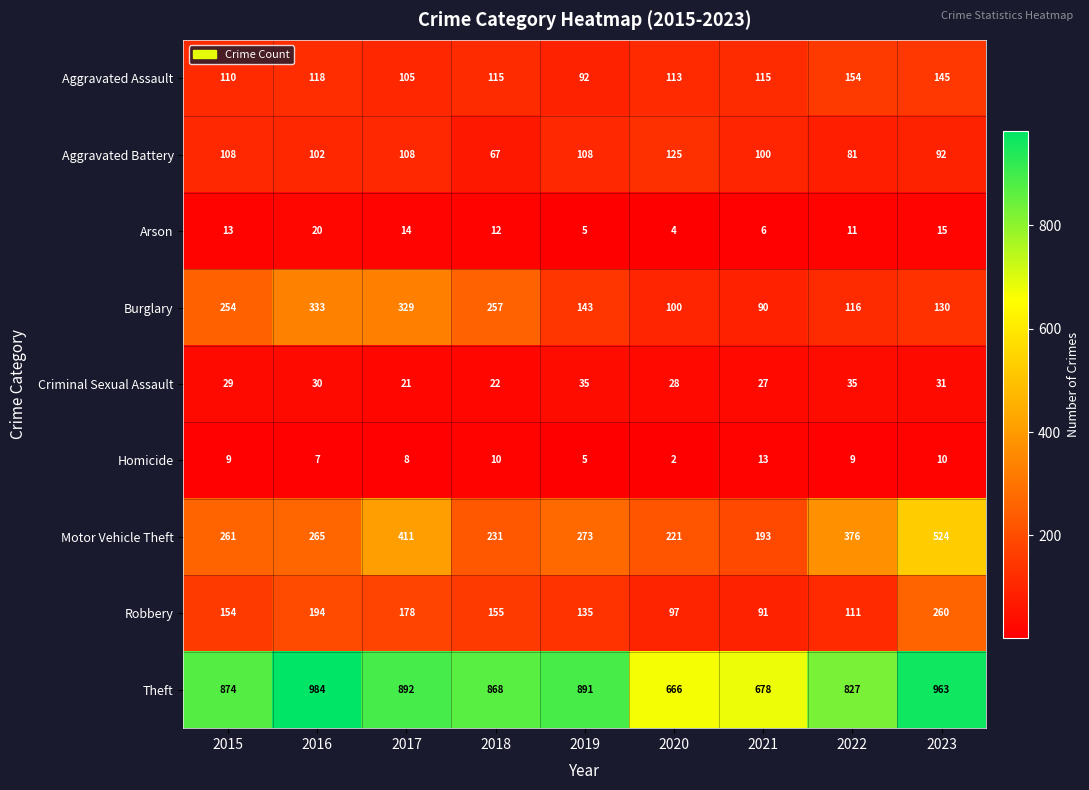

At which label is Theft closest to 825?

2022